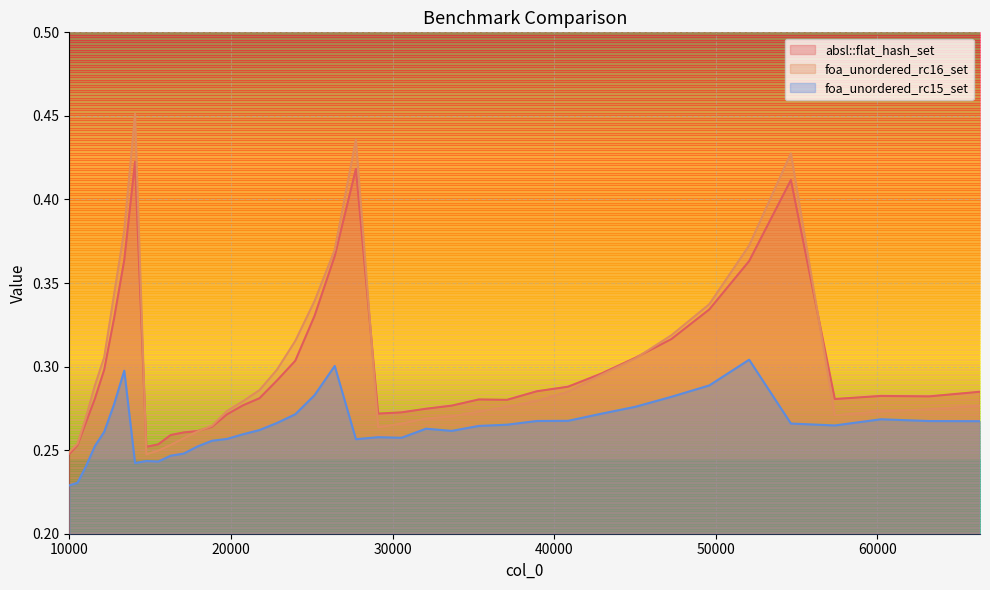

Which series has the largest total across all categories?

foa_unordered_rc16_set